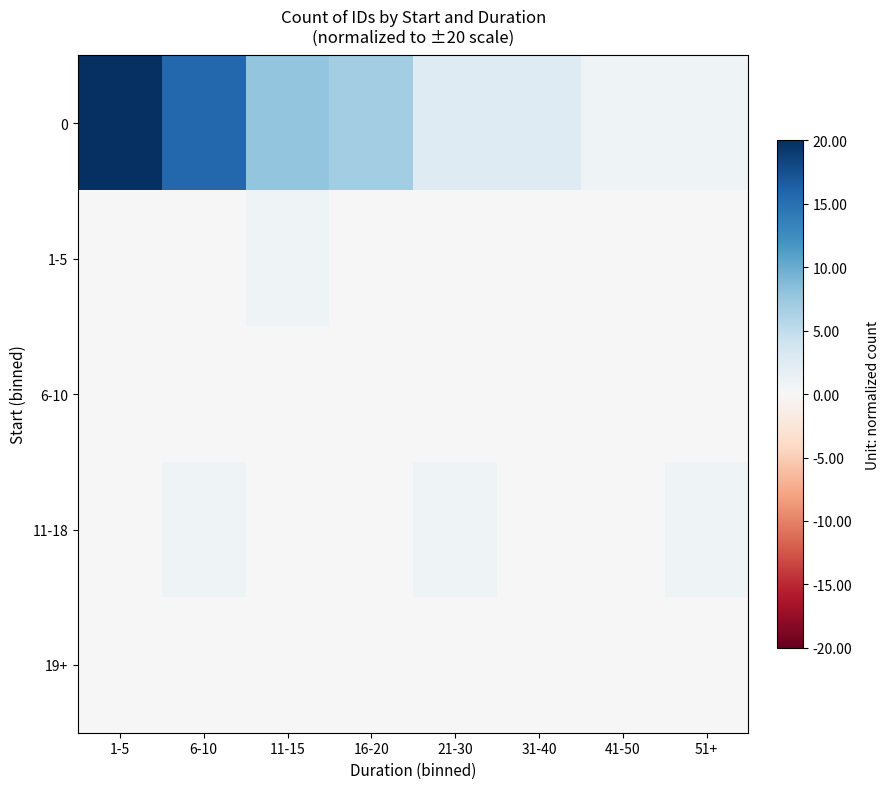

At 6-10, list the series in order from largest to smallest.

0, 11-18, 1-5, 6-10, 19+